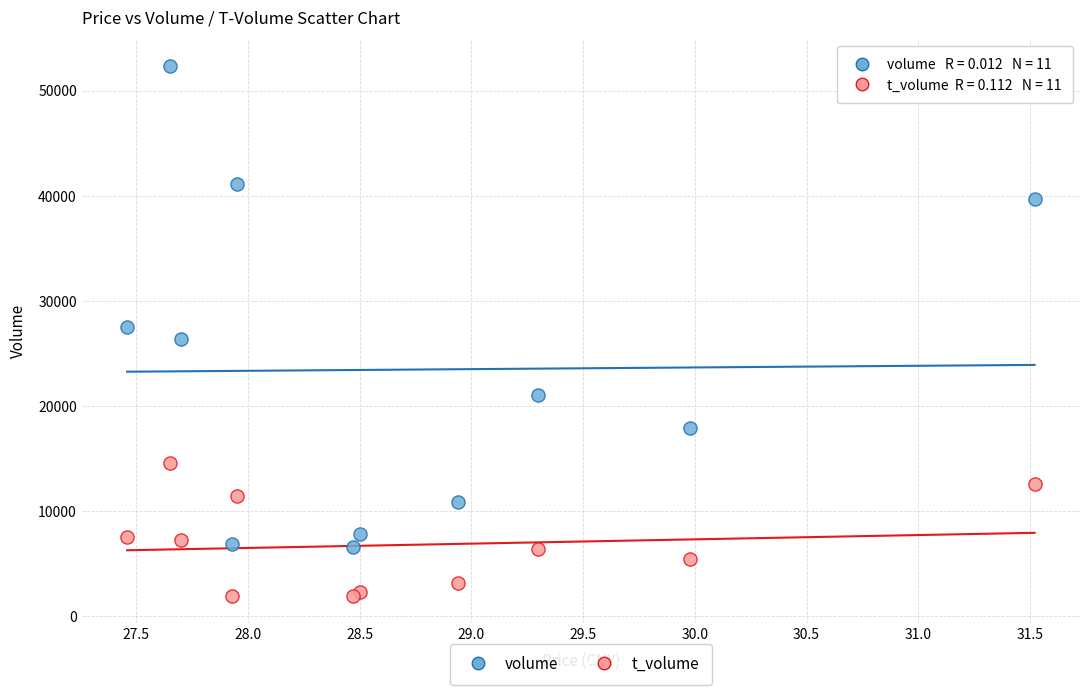

In the volume series, what Y value is closest to 29460?

27494